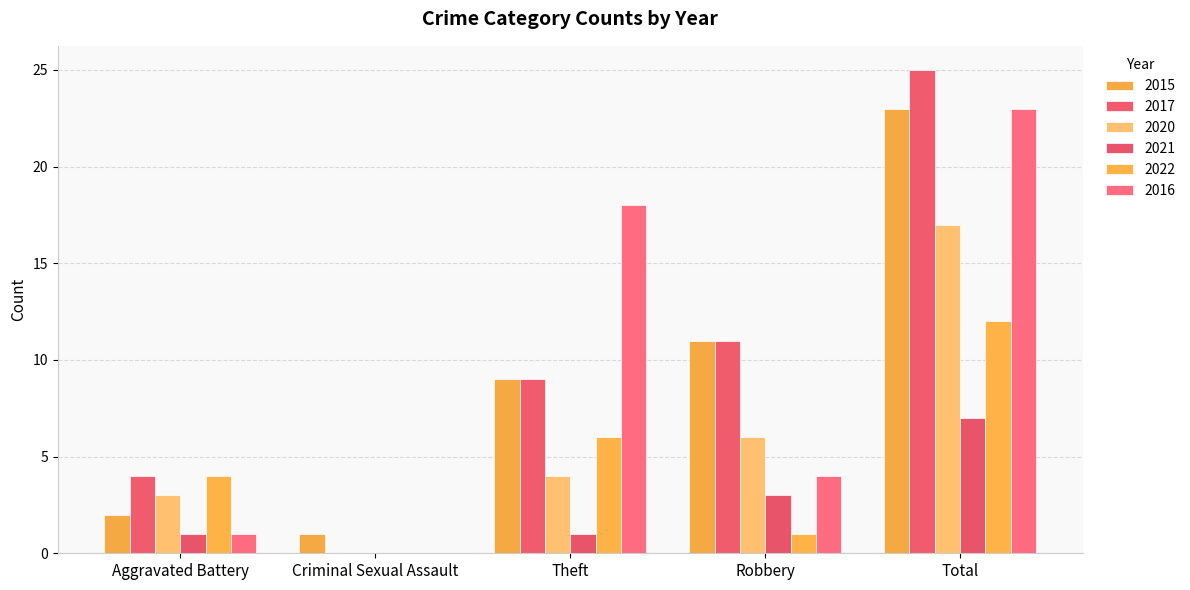

Count the number of categories in the chart.

5